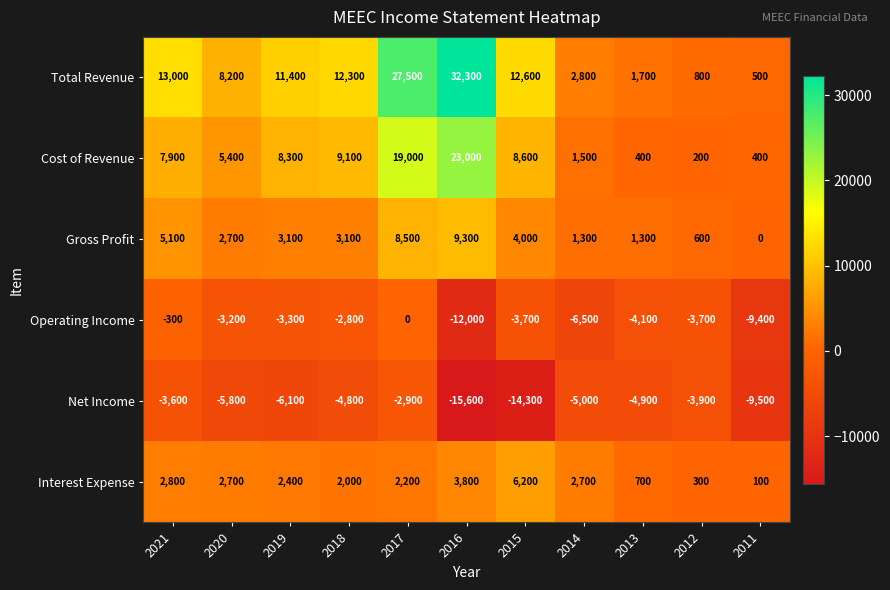

Rank the series by their maximum value, from lowest to highest.

Net Income, Operating Income, Interest Expense, Gross Profit, Cost of Revenue, Total Revenue